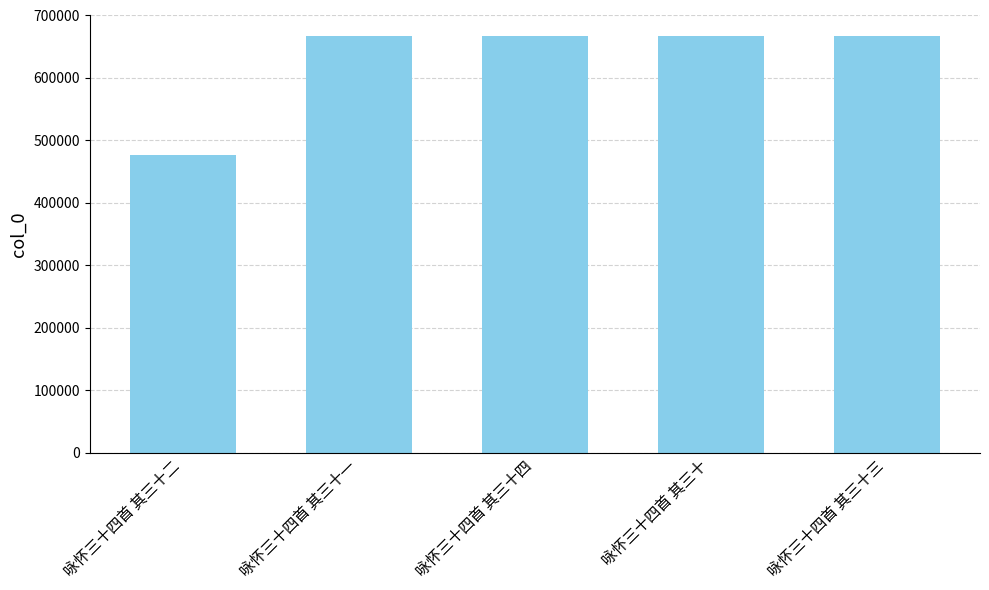

What is the ratio of the value at 咏怀三十四首 其三十一 to the value at 咏怀三十四首 其三十四?

1.0